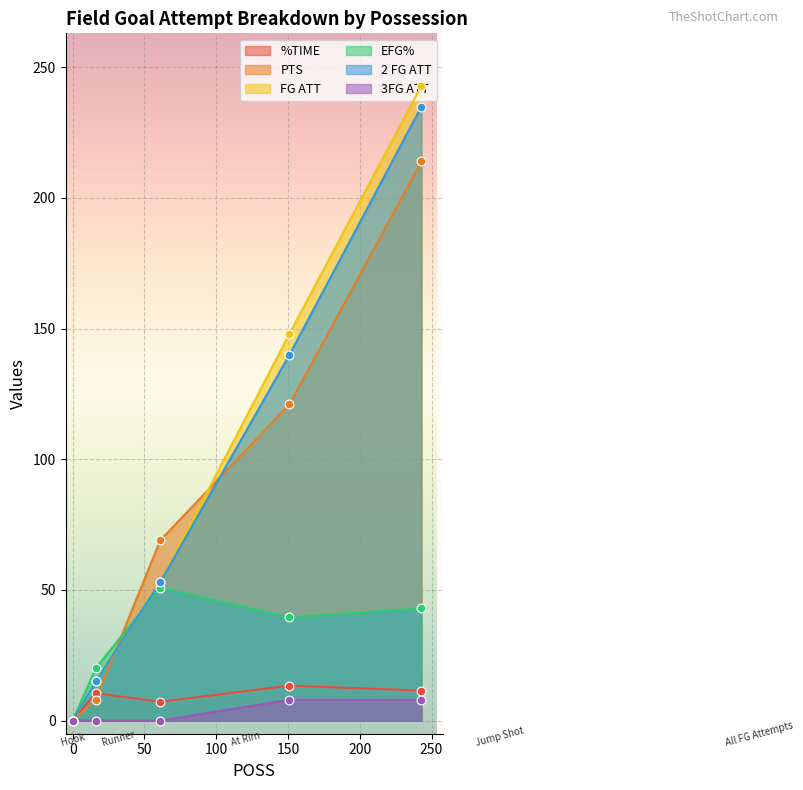

Which series reaches the minimum Y coordinate?

%TIME